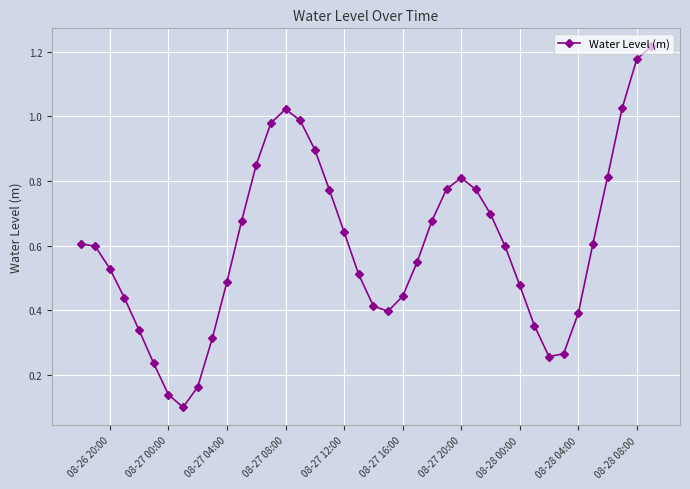

How many interior local valleys (lower than both neighbors) does the data have?

3